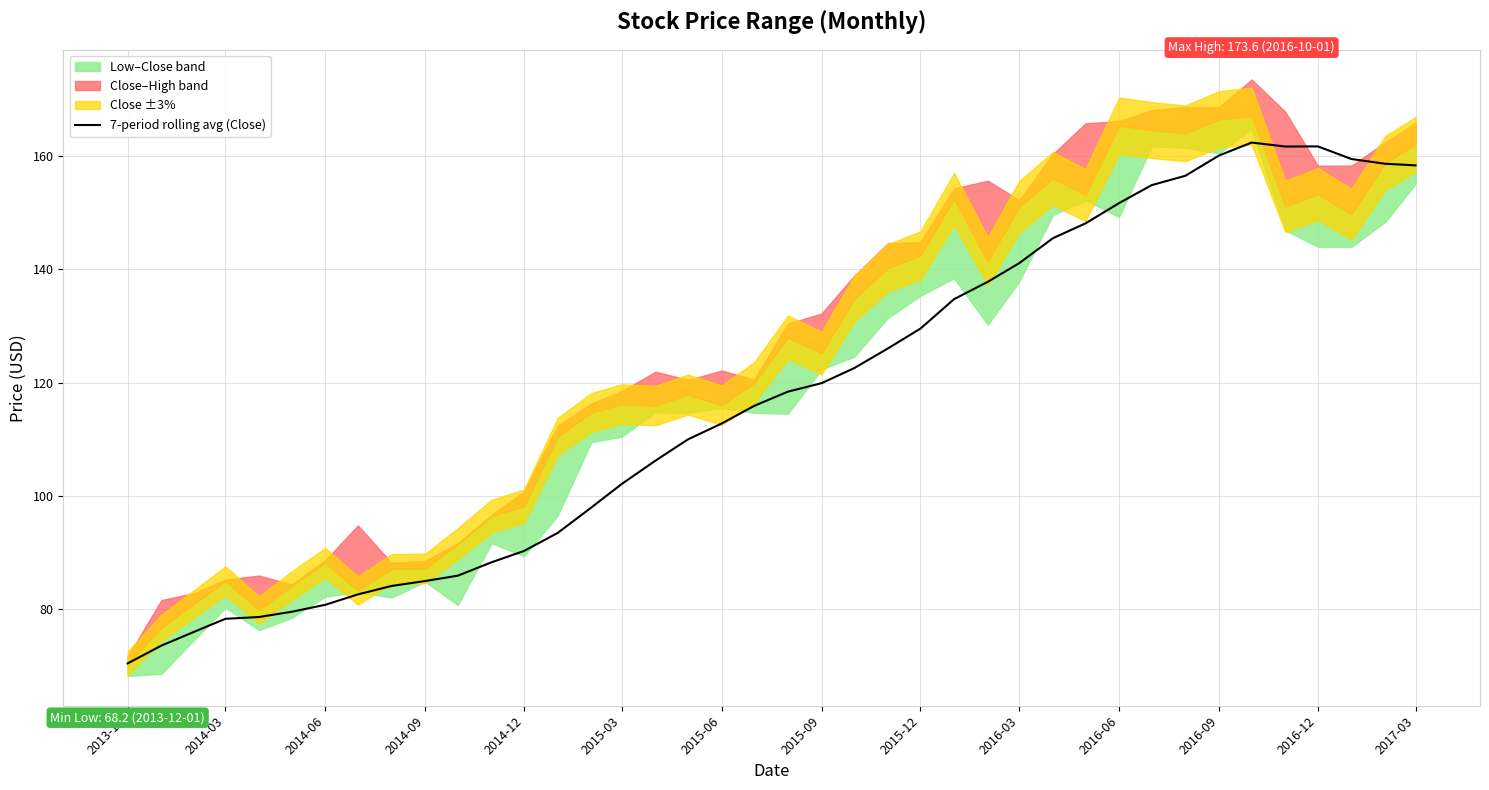

At which category does the chart reach its minimum across all series?

2013-12